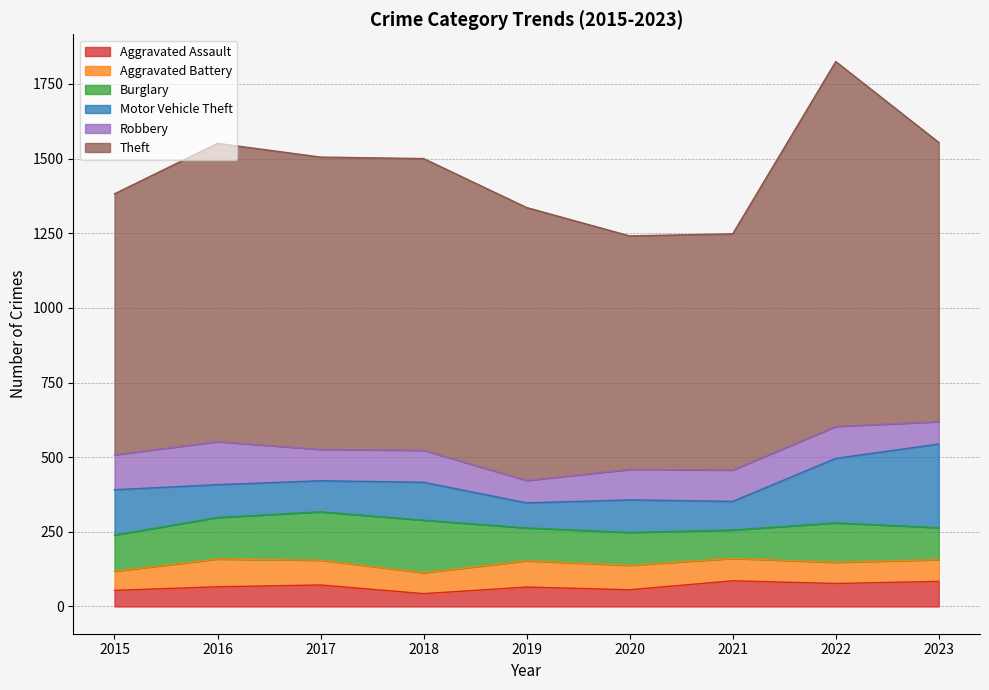

How many values in the Burglary series exceed 121?

4